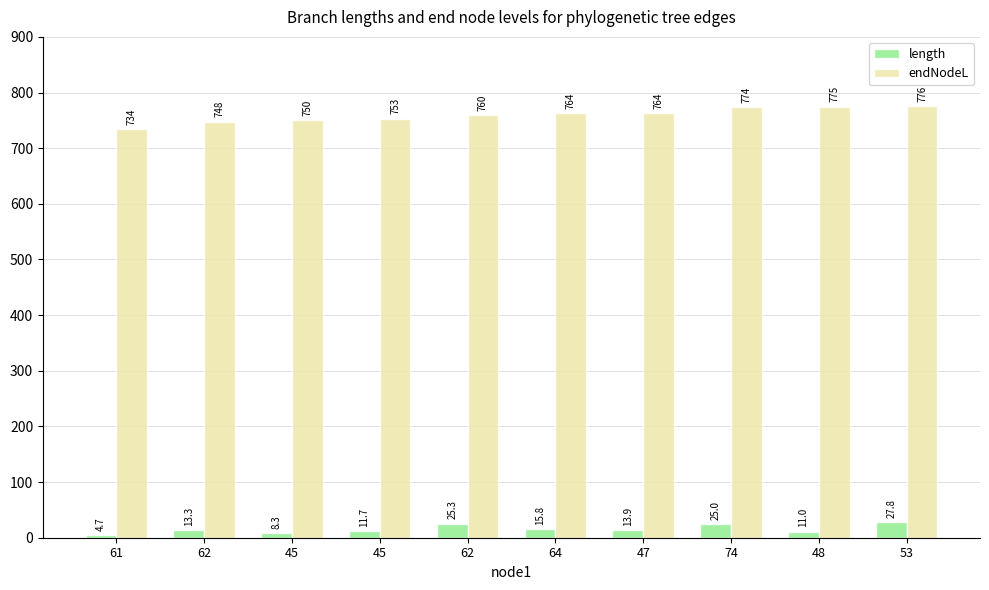

What are all the series names shown in the legend?

length, endNodeL